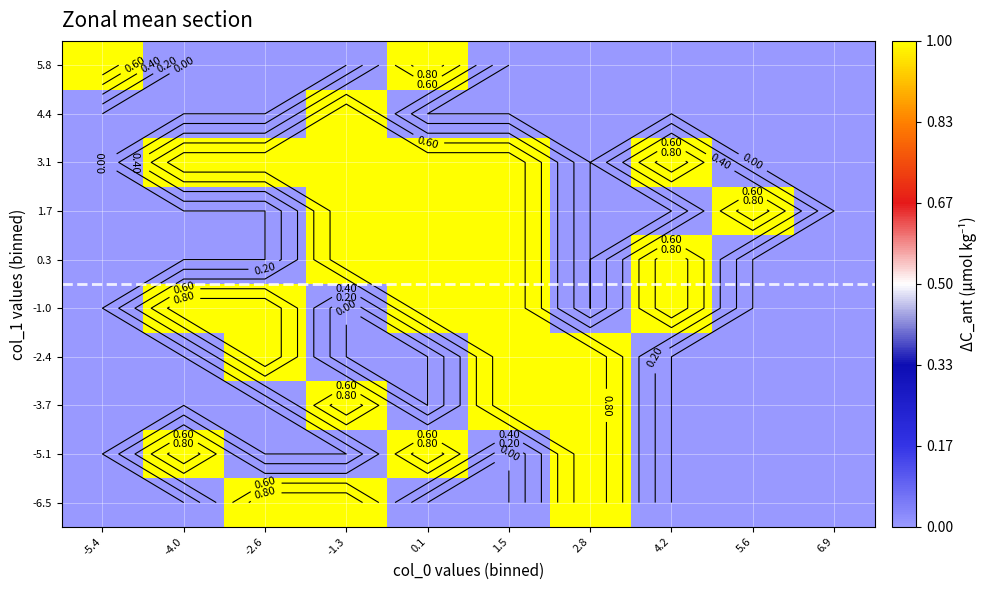

How many distinct data groups are displayed?

10